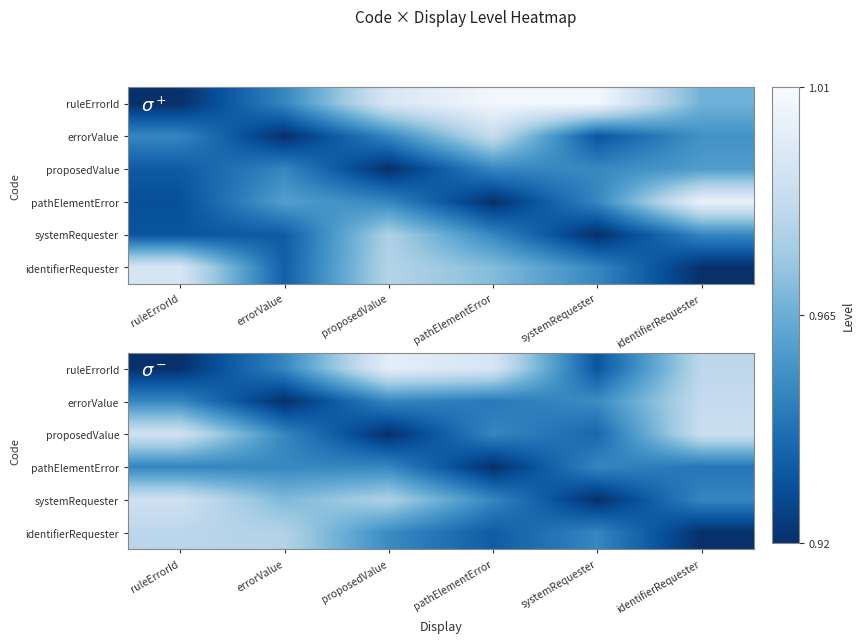

The value of ruleErrorId at pathElementError is 1.7. True or false?

False